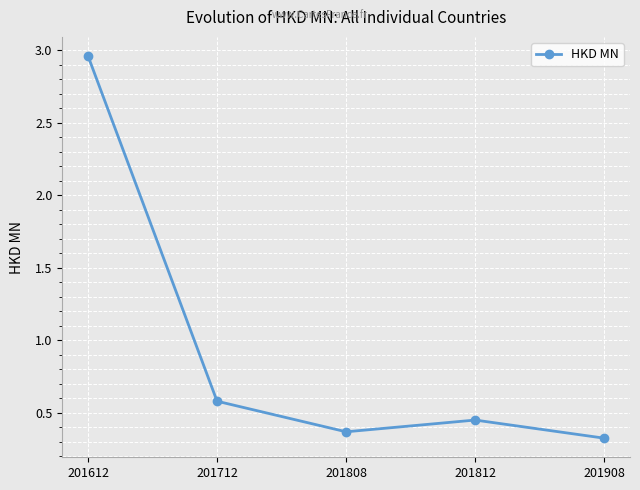

Between 201808 and 201612, which is larger?

201612